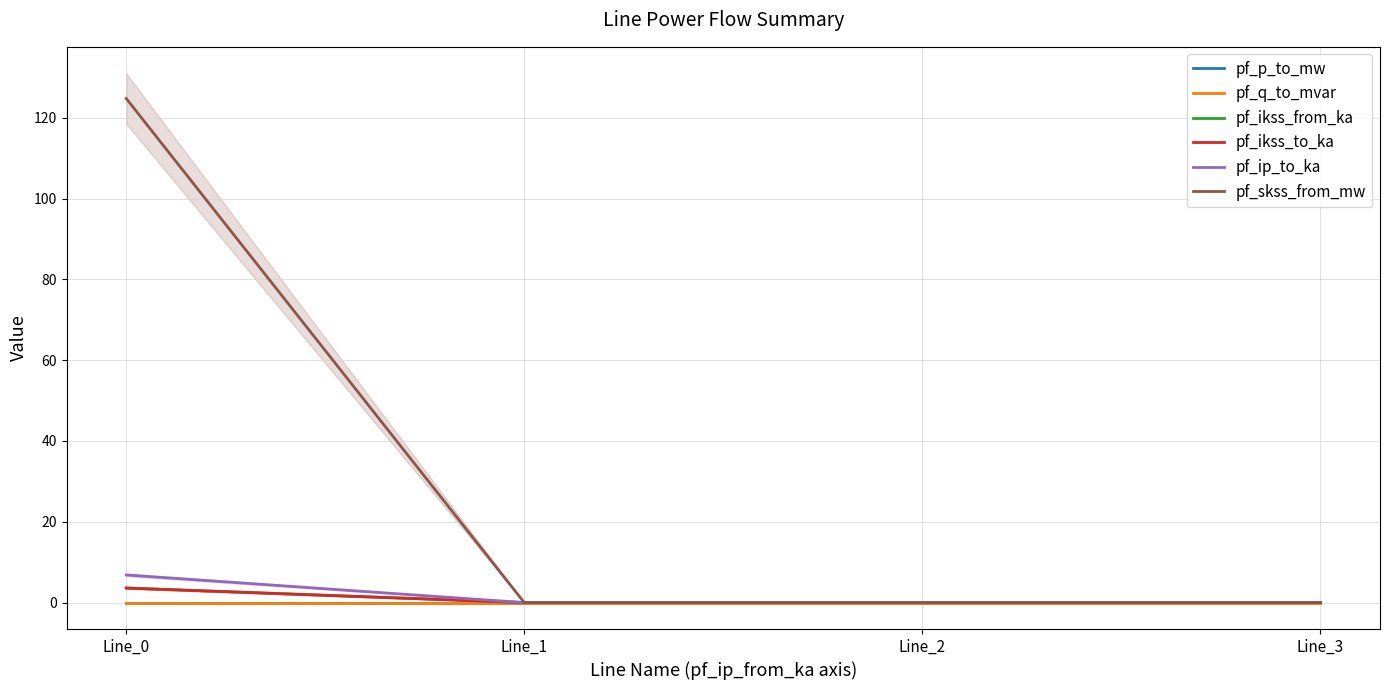

Between which two adjacent categories do pf_ip_to_ka and pf_p_to_mw first intersect?

Line_0 and Line_1